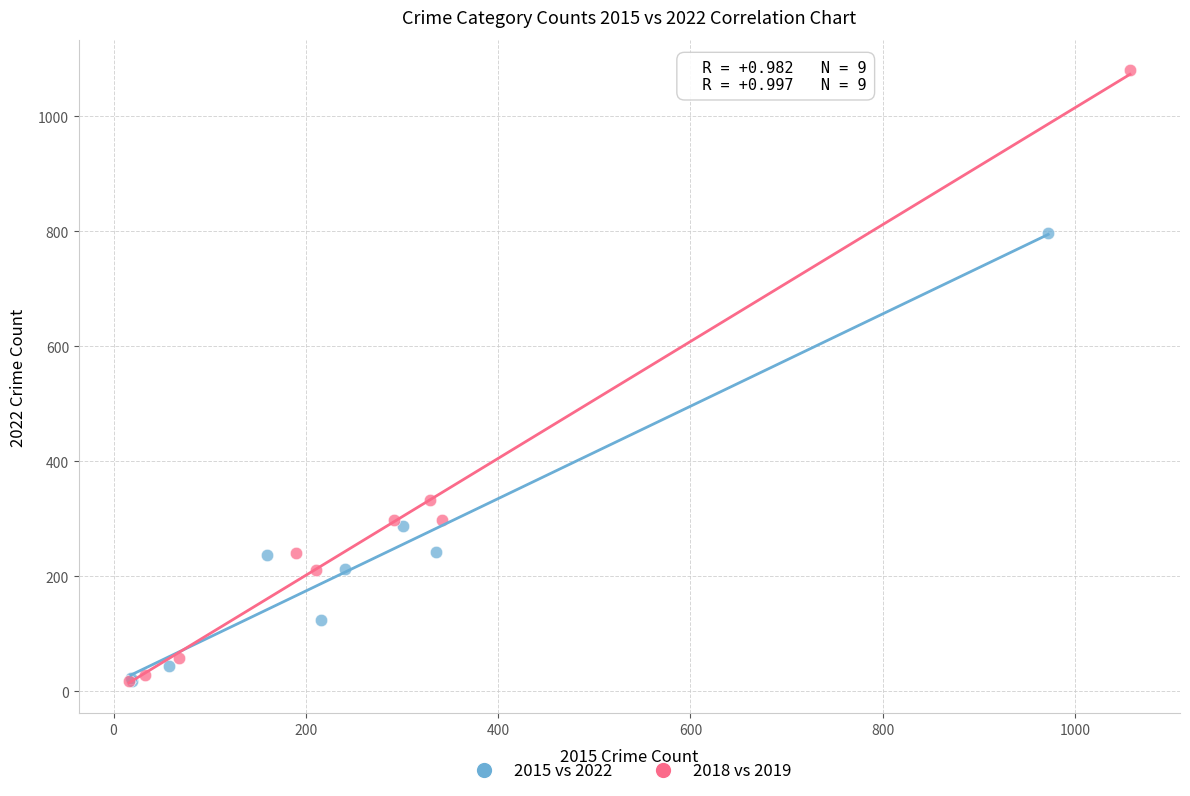

Which series has the largest Y range (max minus min)?

2018 vs 2019